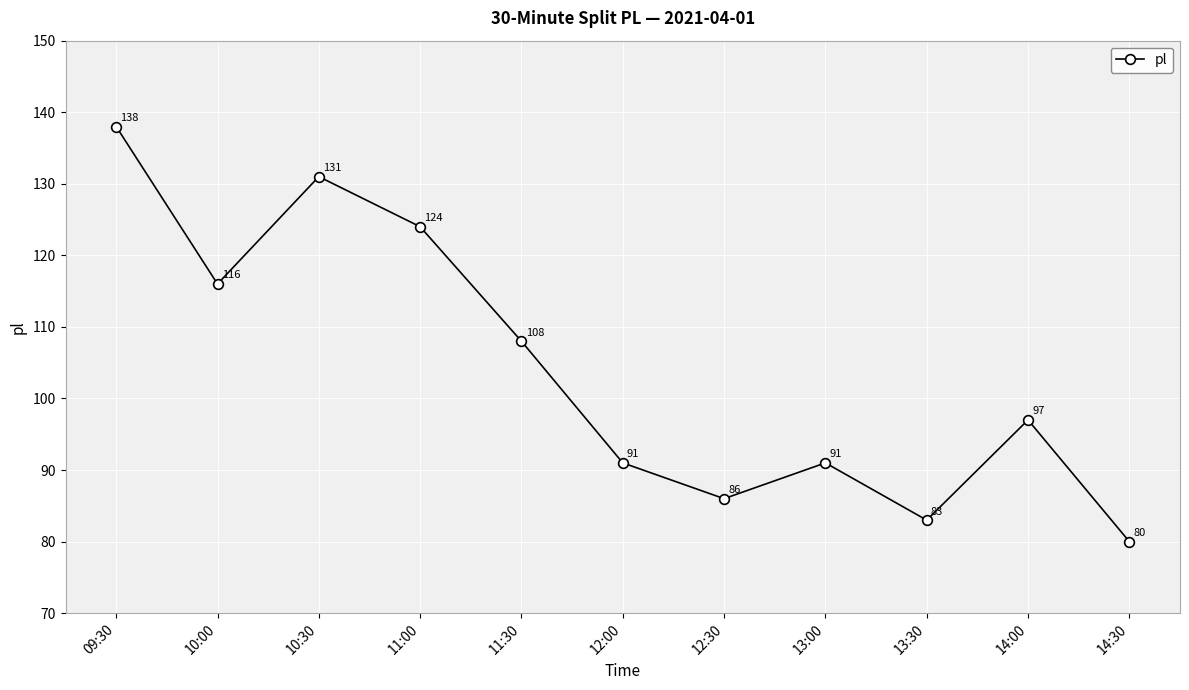

What is the sum of the values at 12:00 and 13:30?

174